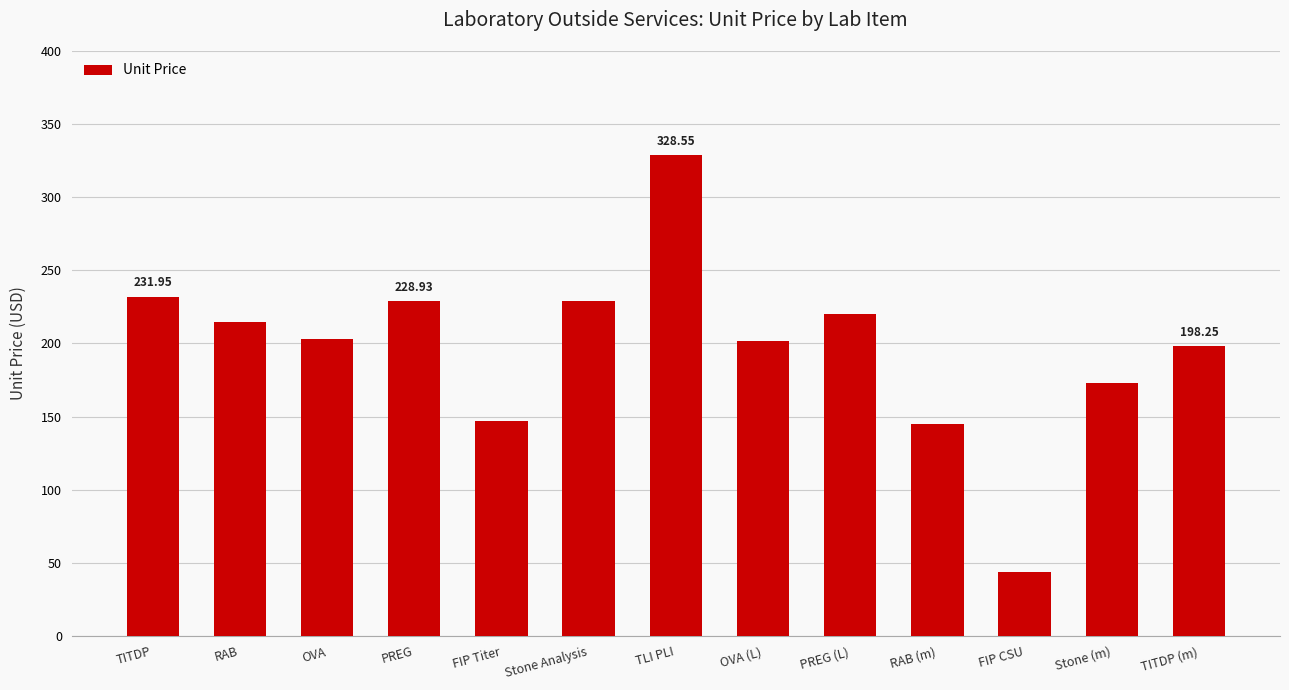

At which label does the data first exceed 203?

TITDP